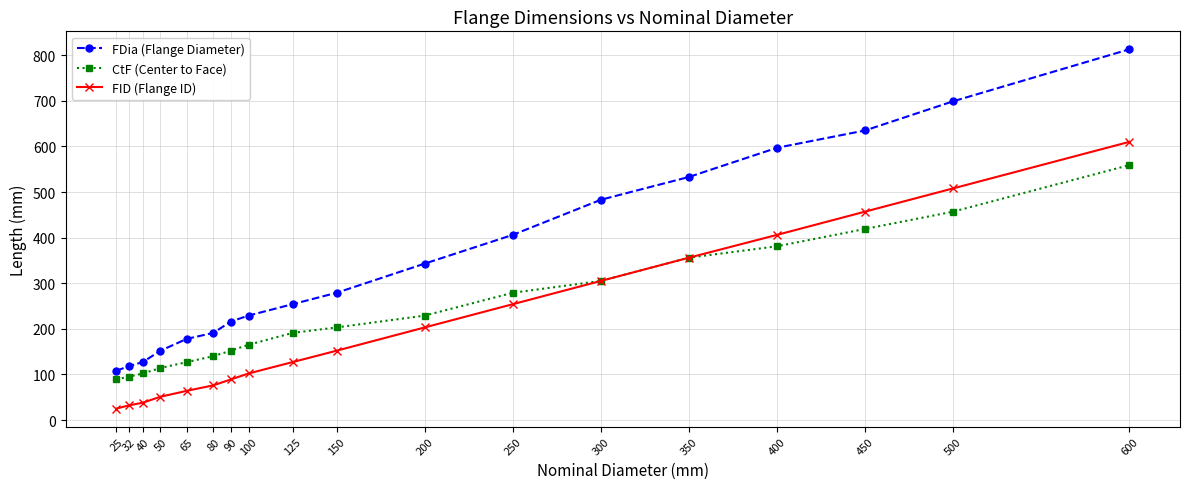

What are all the series names shown in the legend?

FDia (Flange Diameter), CtF (Center to Face), FID (Flange ID)